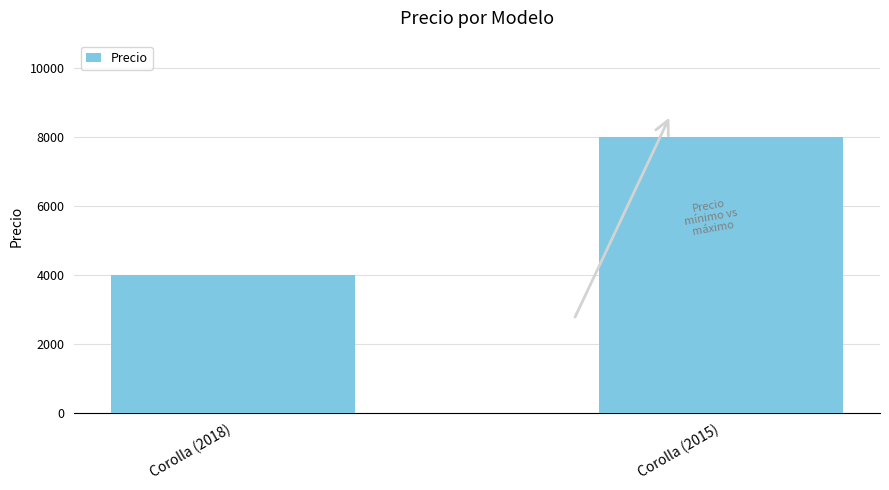

The value at Corolla (2015) is 10766. True or false?

False